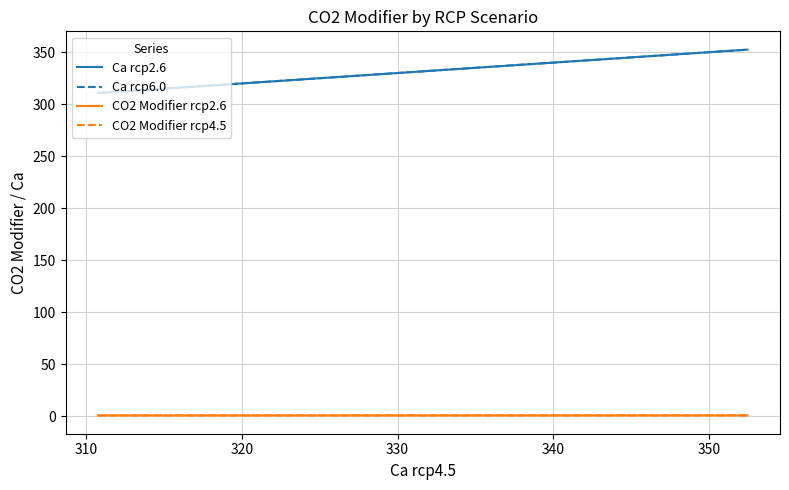

Is this an area chart (filled region under the line)?

No